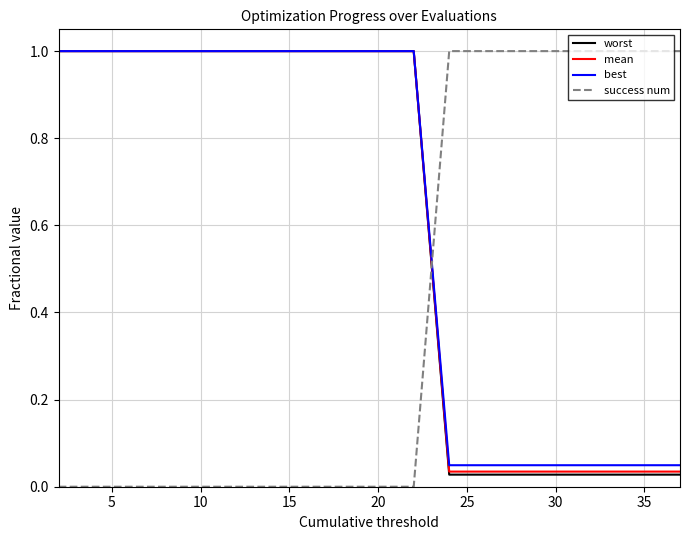

What is the maximum value for best?

1.0